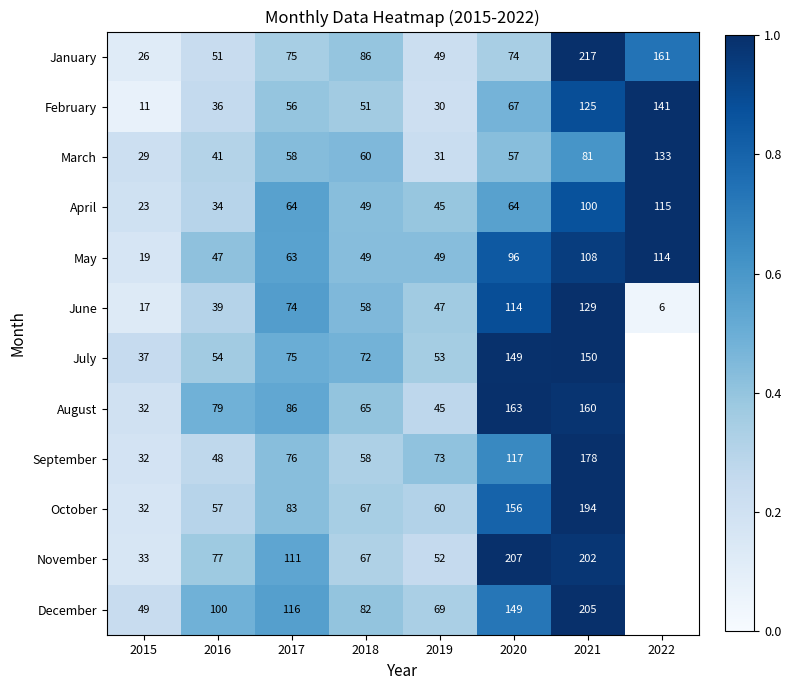

The June series shows 0.1 at 2015. True or false?

False